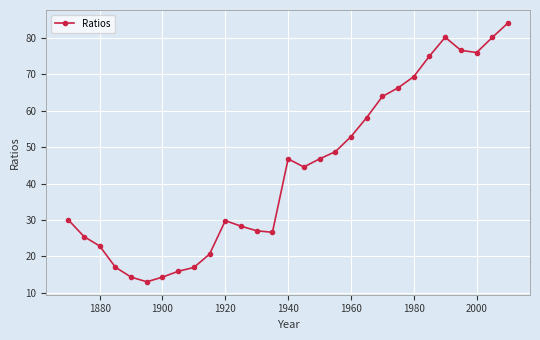

What is the minimum value shown in the chart?

13.0